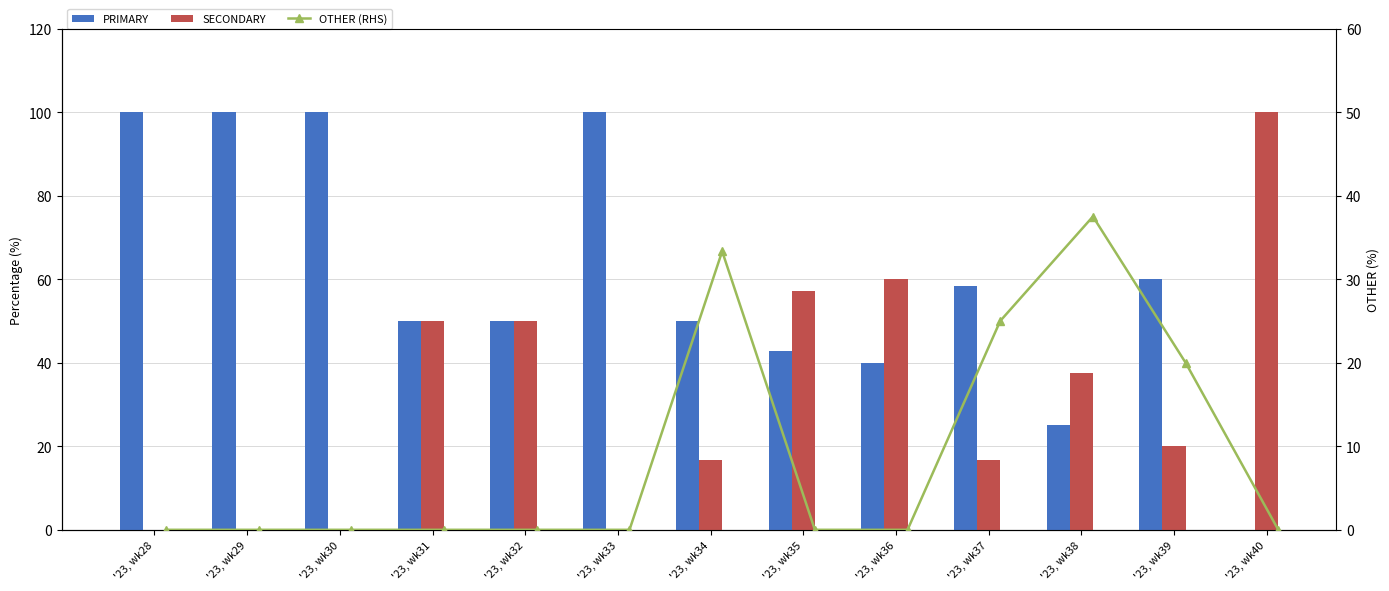

Count the number of categories in the chart.

13